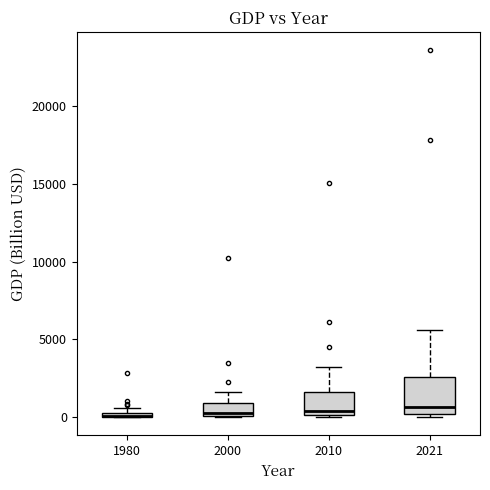

Where is the upper edge of the box at x = 1980 on the y-axis? The values are not printed on the chart, so give them approximately, as read against the axis.

500